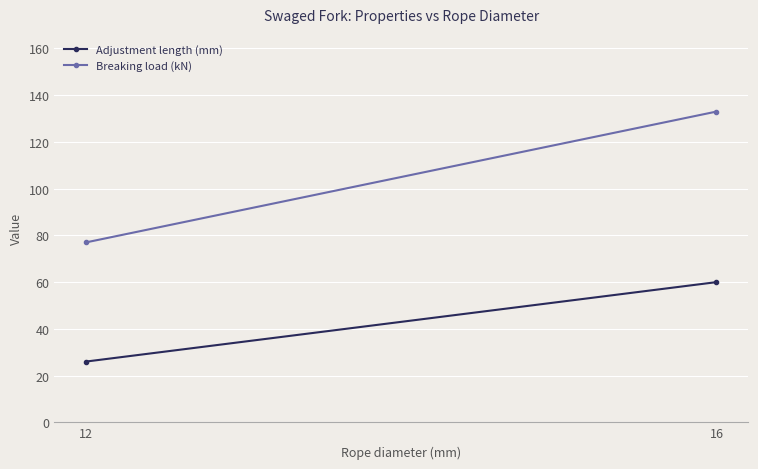

Reading left to right, list all the values displayed in this chart.

Adjustment length (mm): 26	60
Breaking load (kN): 77	133